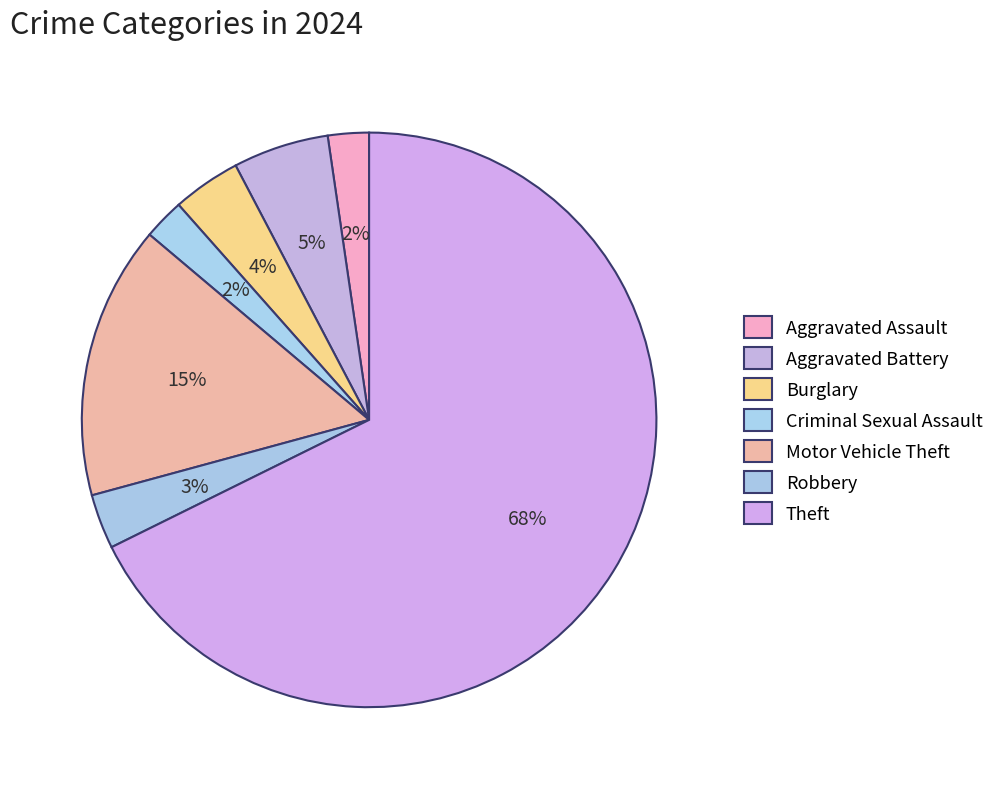

Does Burglary account for over 50% of the chart?

No